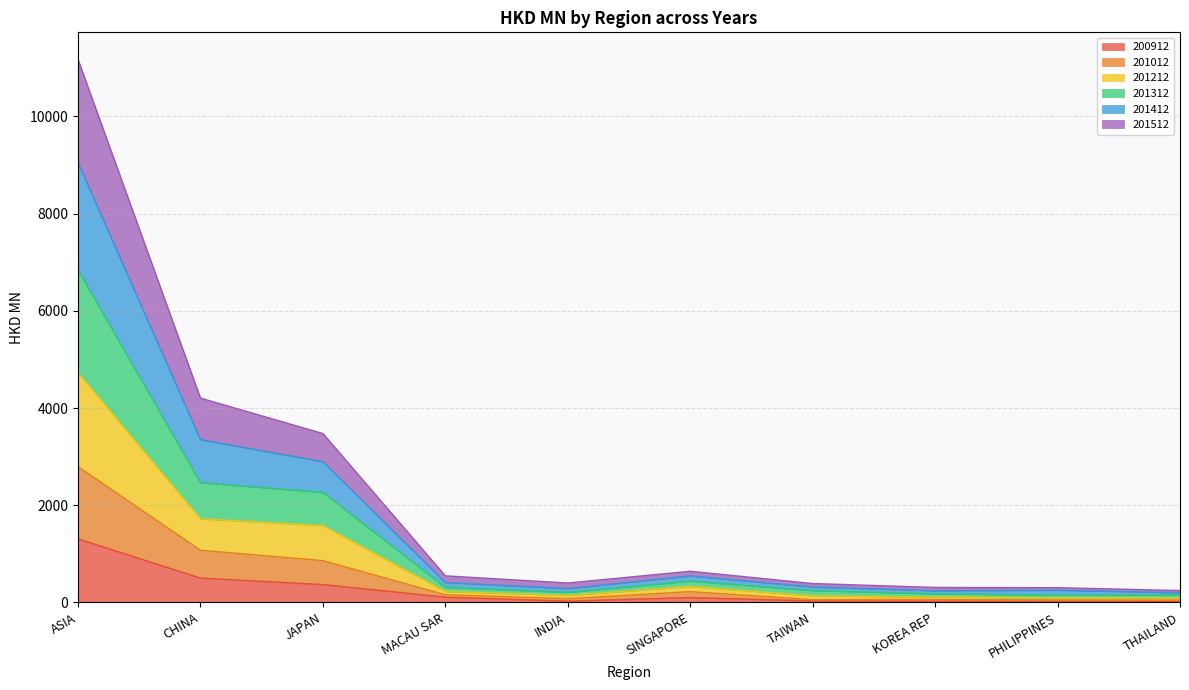

At which category is the sum across all series the highest?

ASIA